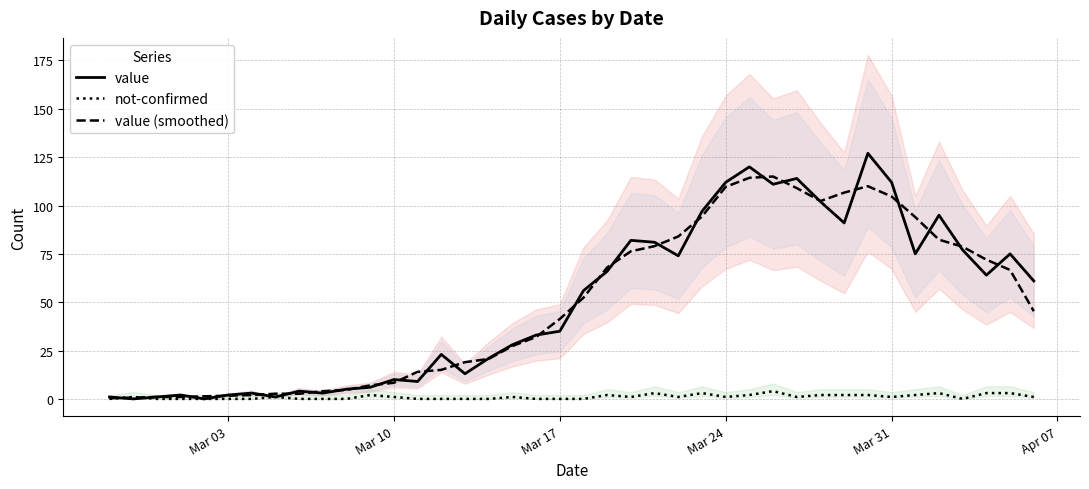

After their last crossing, which series has the higher values: not-confirmed or value?

value